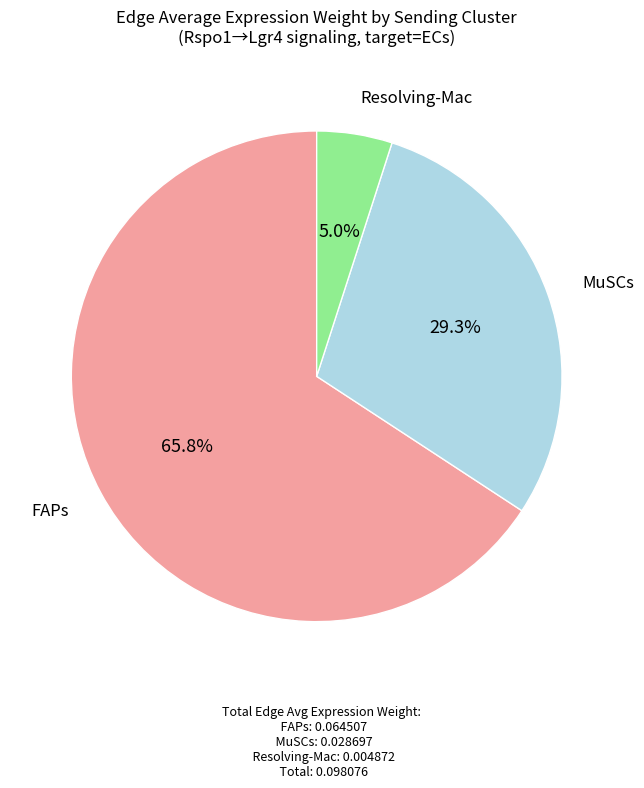

Is there any slice that represents more than half of the pie?

Yes